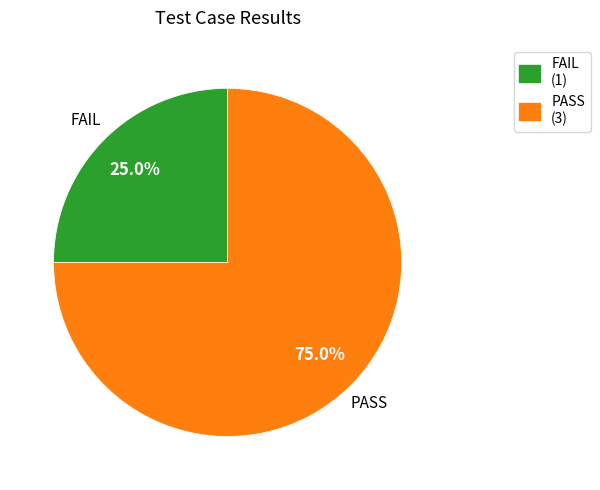

To the nearest percent, what is the difference between the largest and smallest slice percentages?

50%